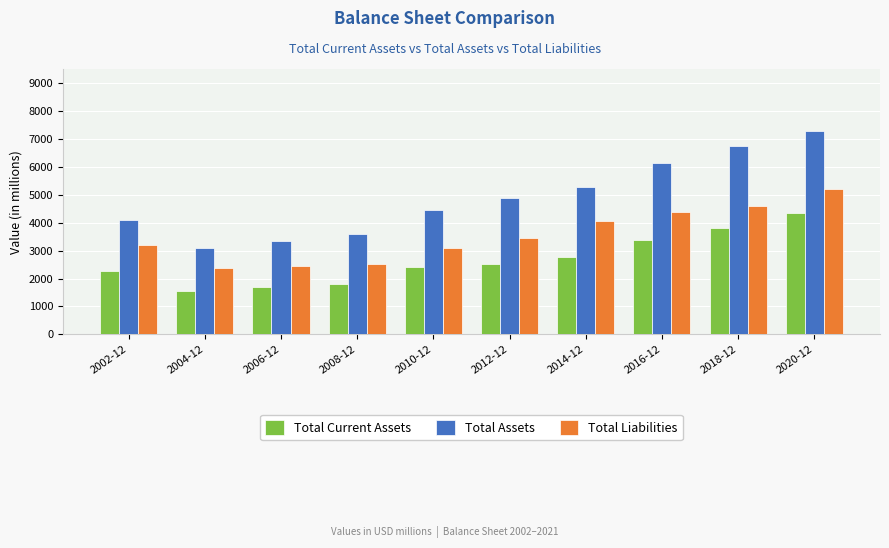

At which category is the sum across all series the highest?

2020-12